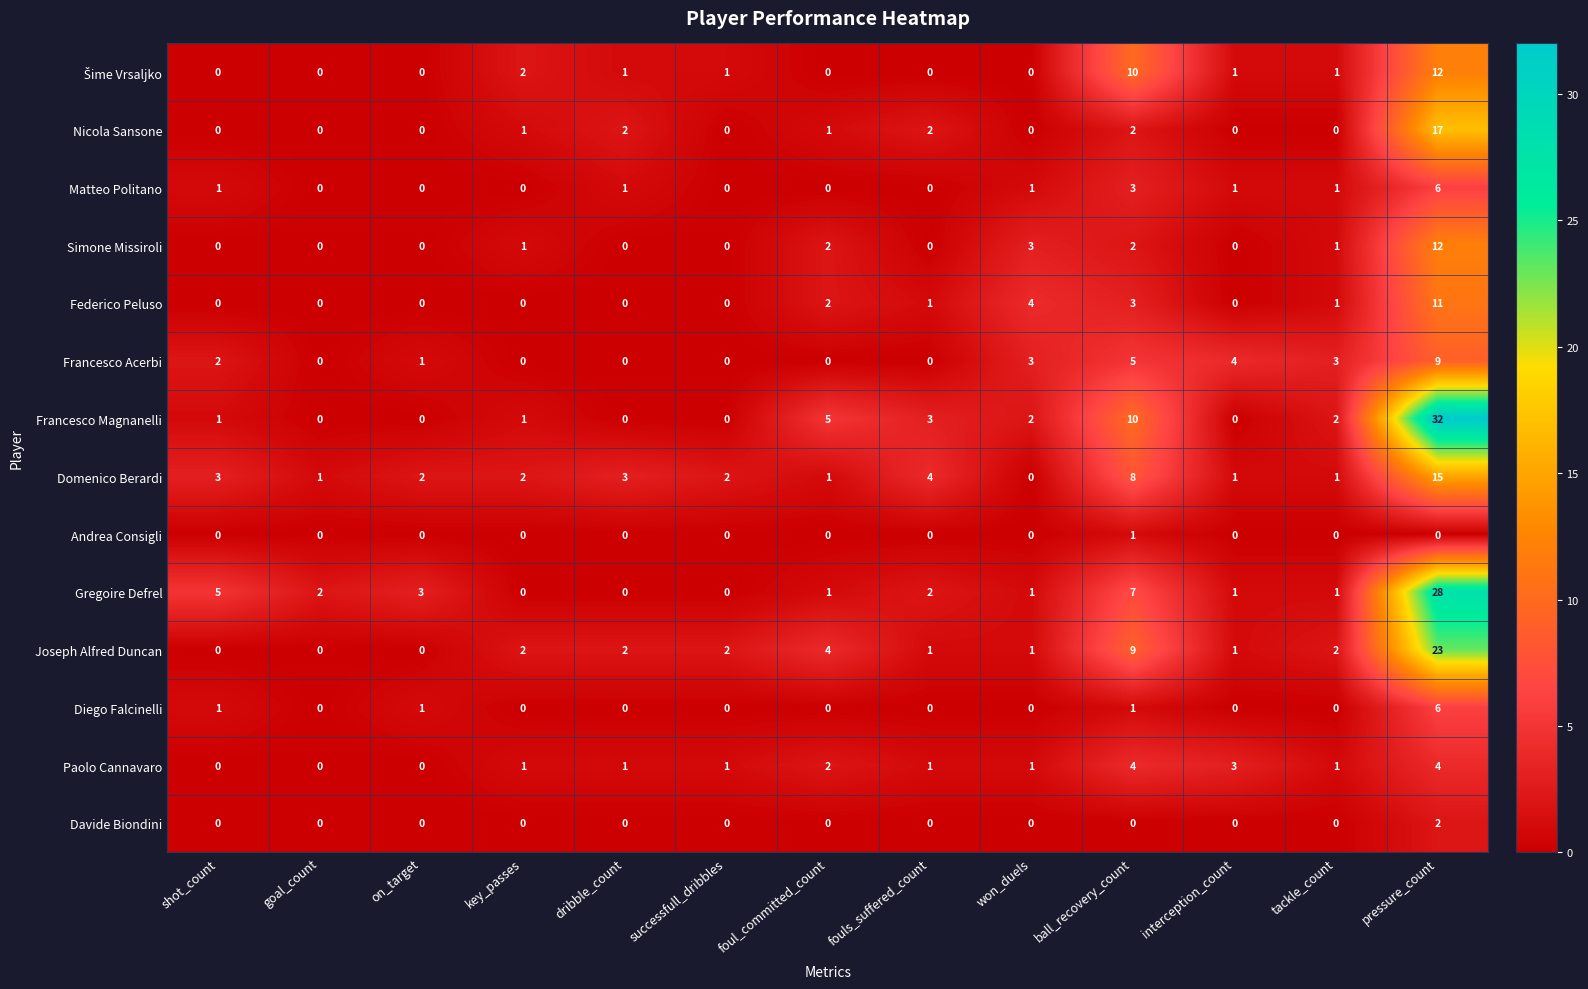

The value of Joseph Alfred Duncan at key_passes is 2. True or false?

True